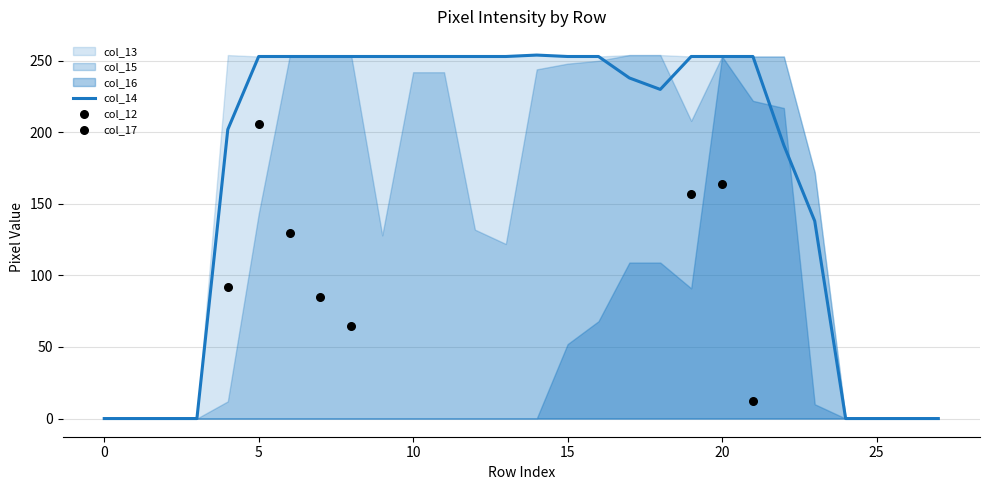

What is the maximum value for col_14?

254